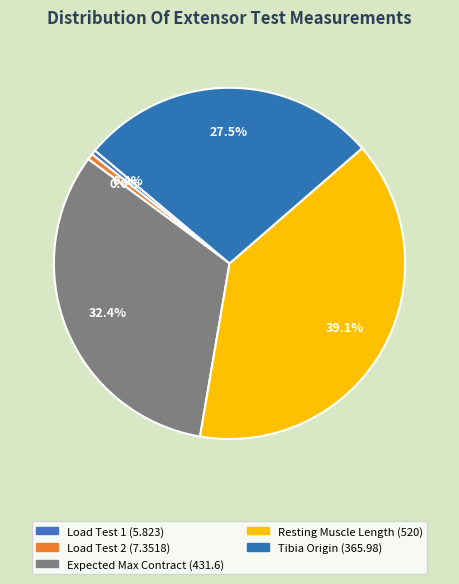

True or false: Load Test 1 accounts for 1% of the total.

False